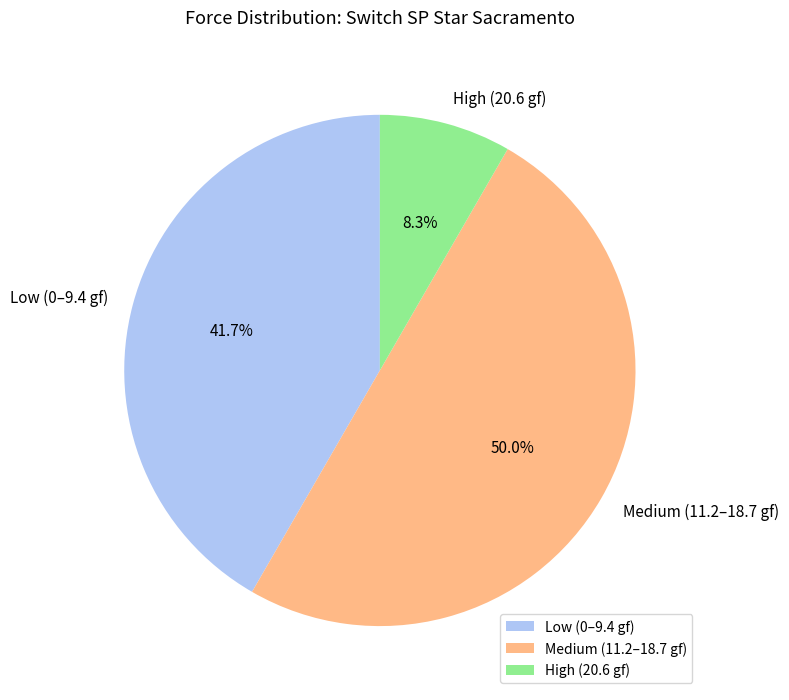

What is the majority slice?

Medium (11.2–18.7 gf)